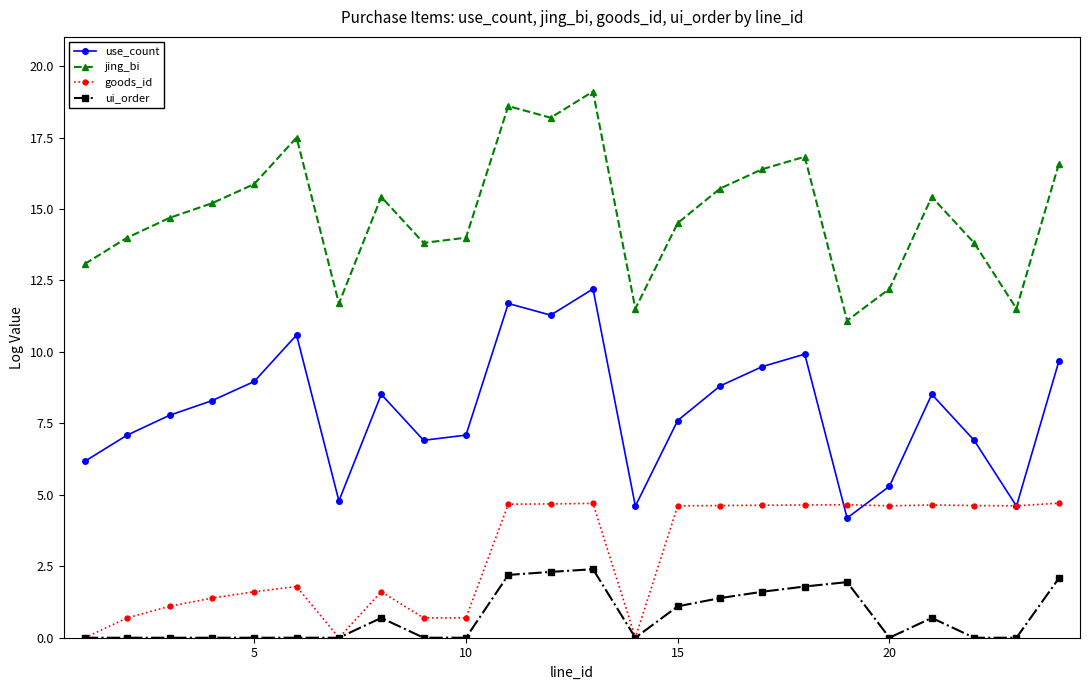

What is the sum of all jing_bi values?

356.8